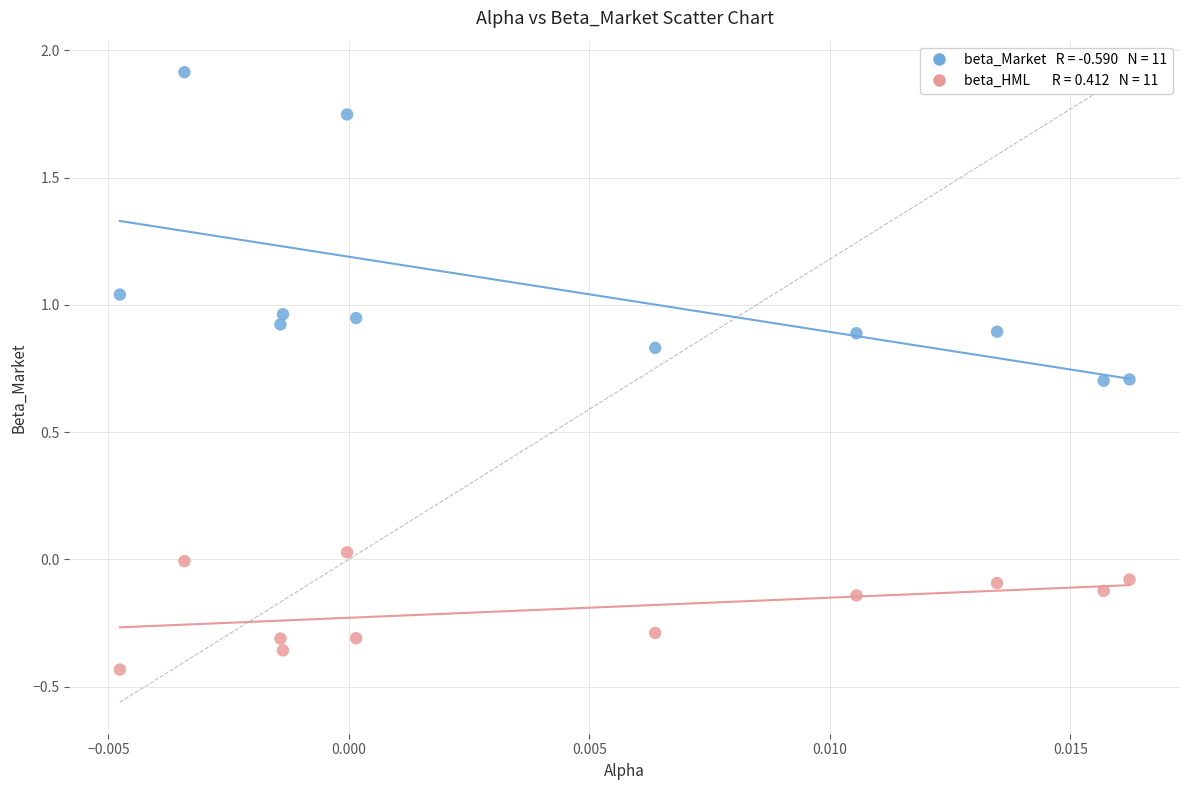

Across all data points, what is the range of Y values (max minus min)?

2.3